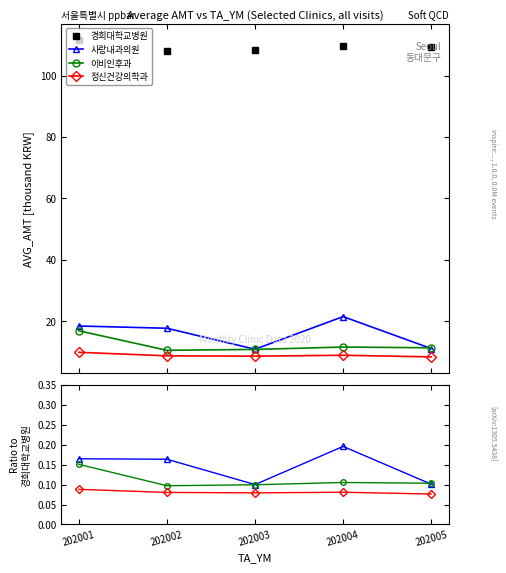

The value at 202002 is 108.1. True or false?

True